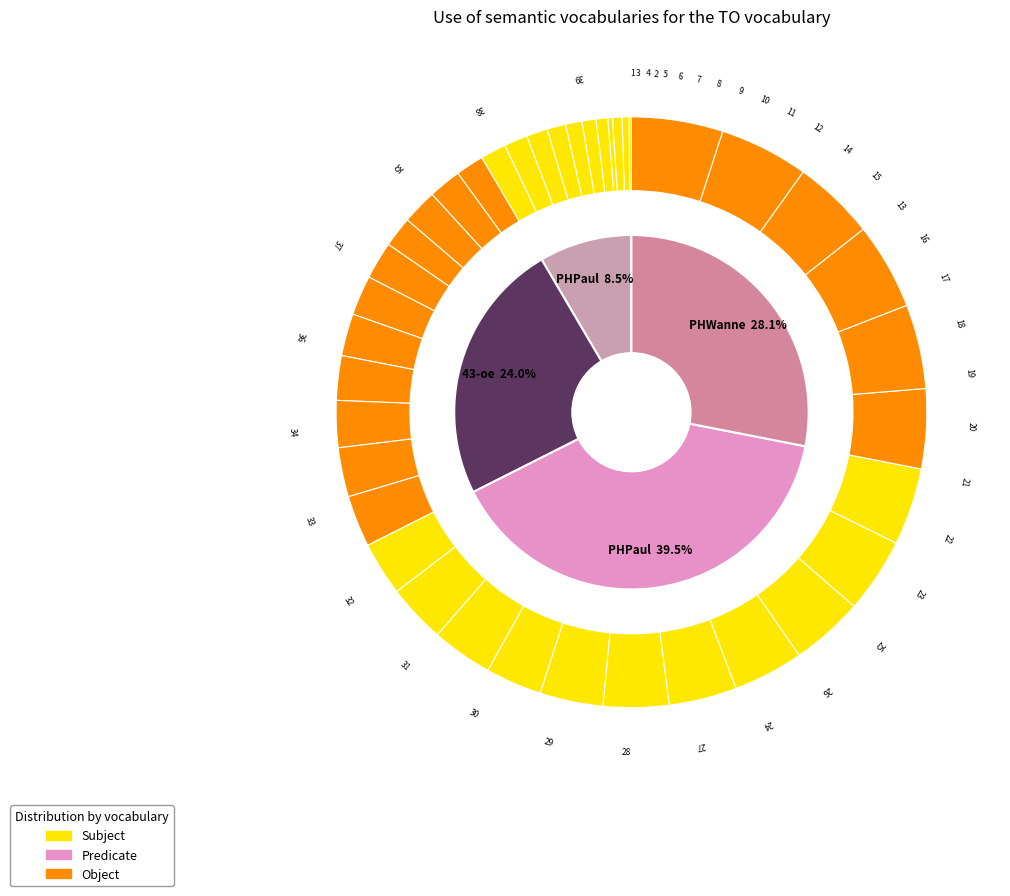

What is the difference between the highest and lowest values at 9?

22